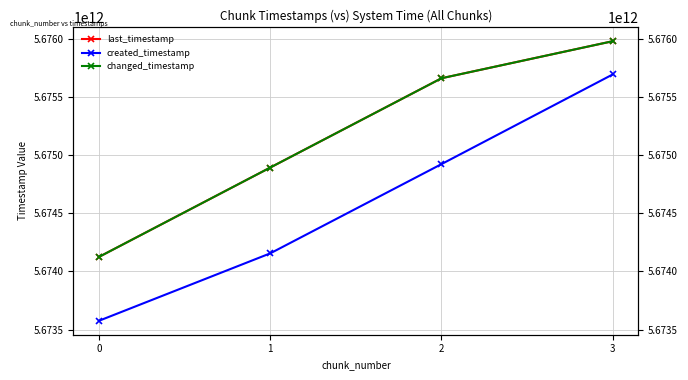

Reading left to right, extract all data points from this chart.

last_timestamp: 5674124811419	5674893224798	5675661133836	5675979813655
created_timestamp: 5673575488665	5674155231442	5674922662156	5675693901966
changed_timestamp: 5674124811419	5674893224798	5675661133836	5675979813655